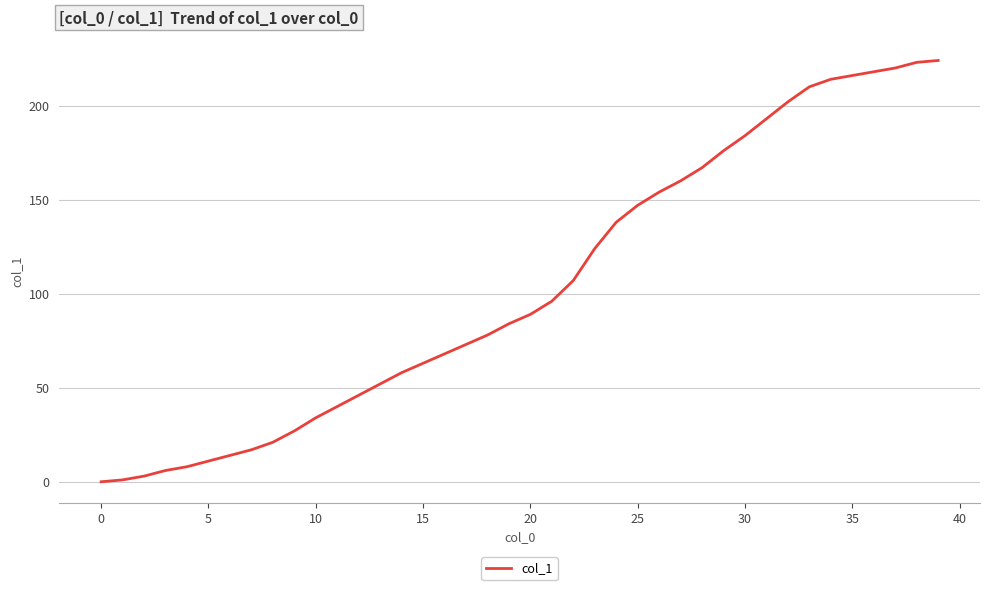

What is the greatest value displayed?

224